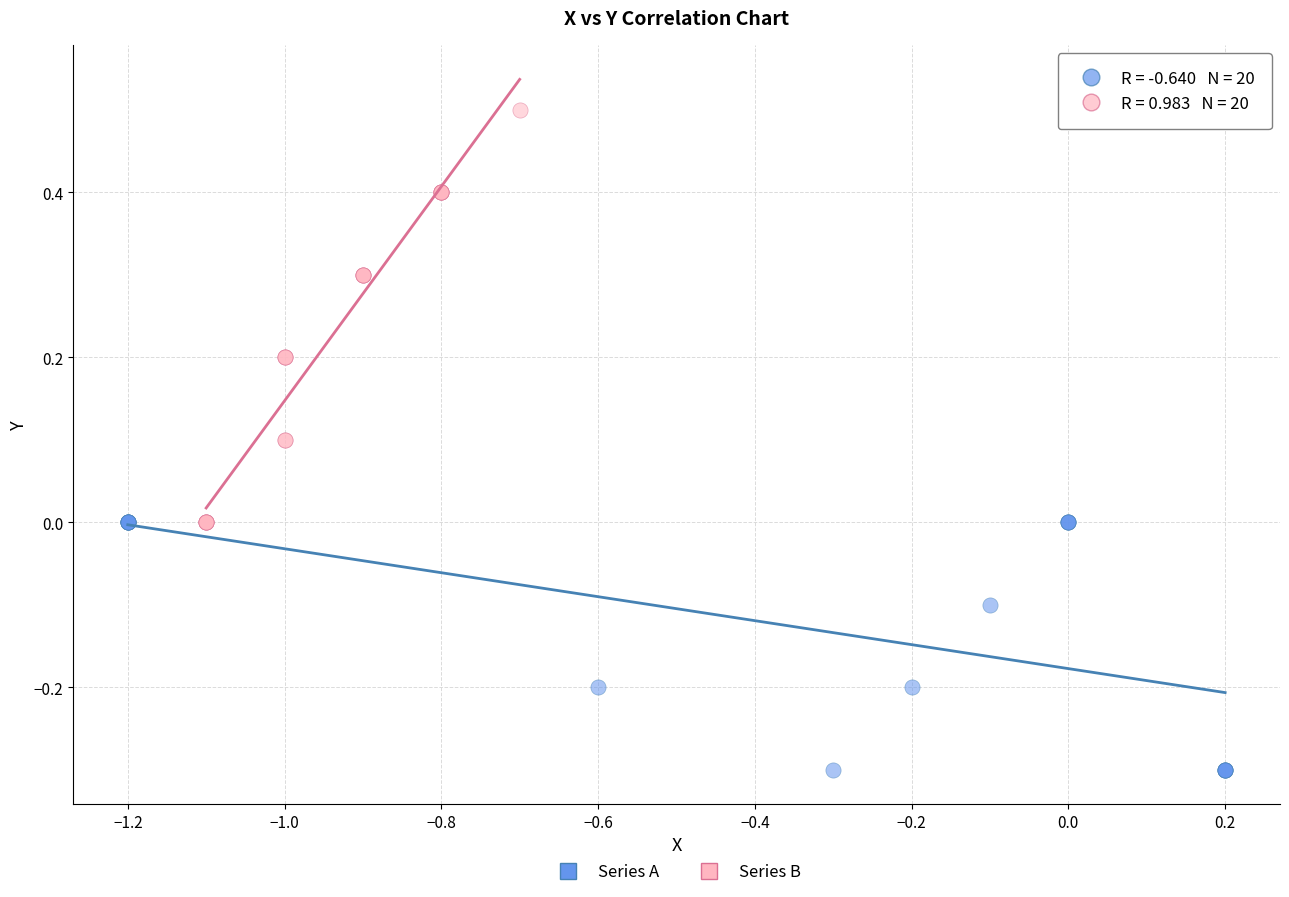

Which series contains the lowest Y value?

Series A